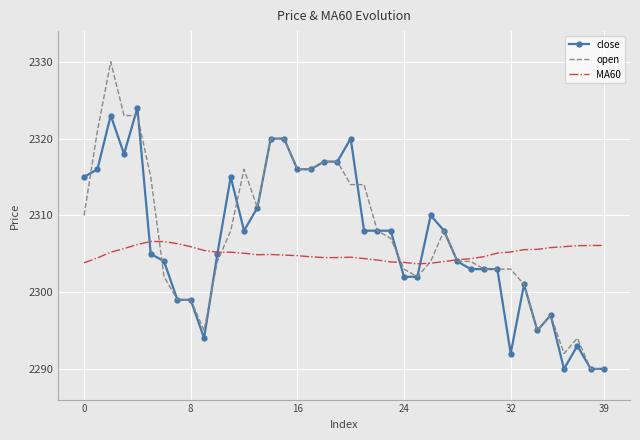

What is the minimum value shown in the chart?

2290.0